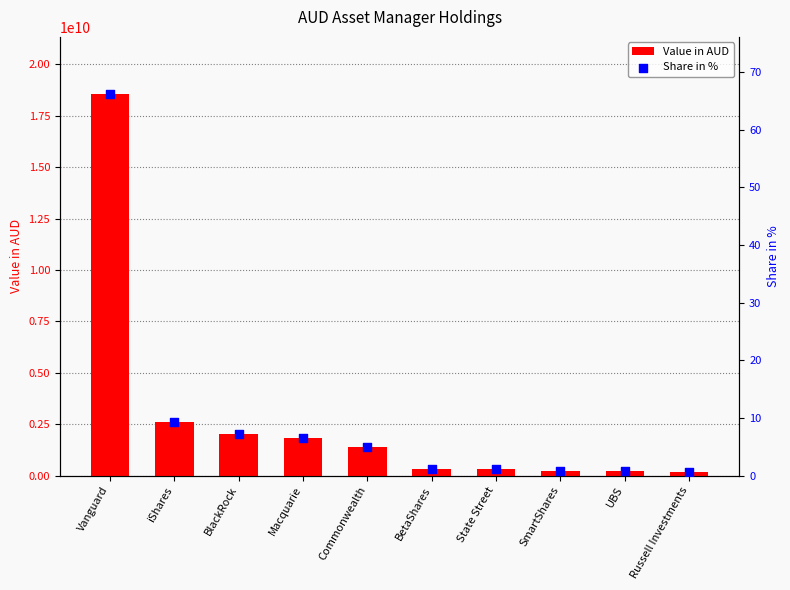

What are all the series names shown in the legend?

Value in AUD, Share in %